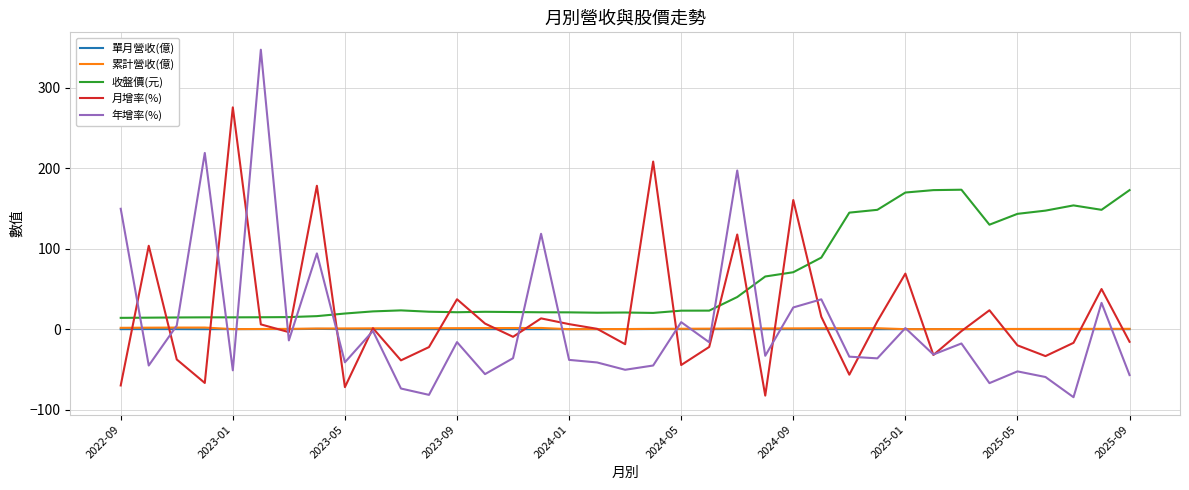

Is this an area chart (filled region under the line)?

No